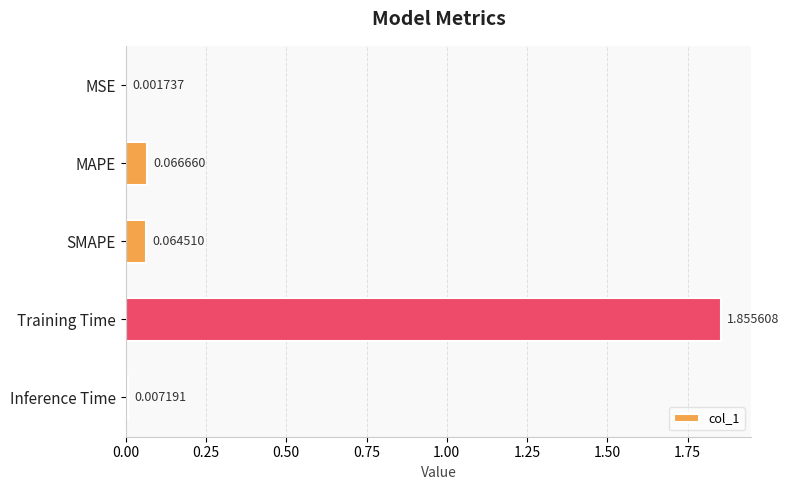

Which category has the highest value across all series?

Training Time